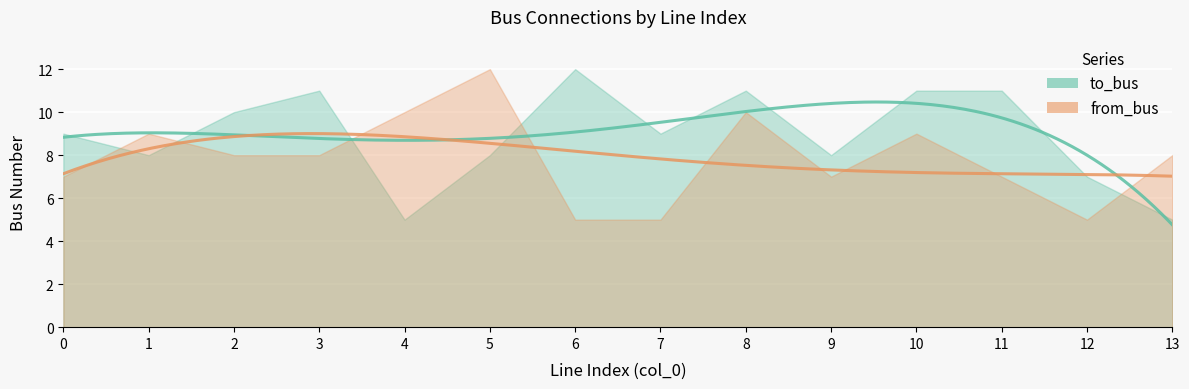

How many intersections are there between from_bus and to_bus?

5